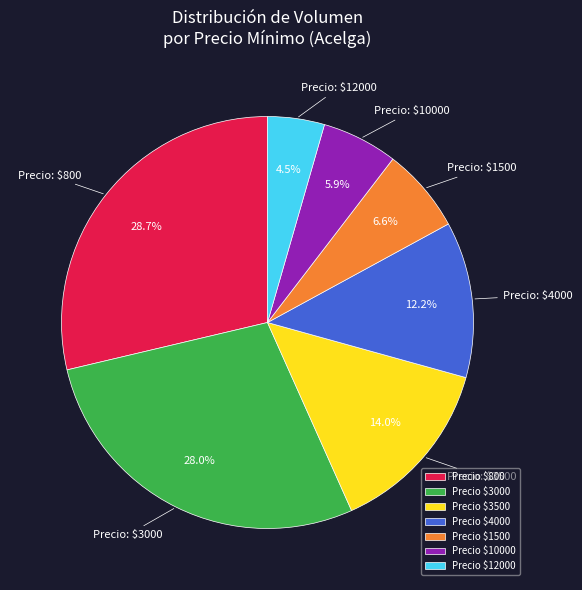

How much of the chart is everything except Precio $800?

71.3%